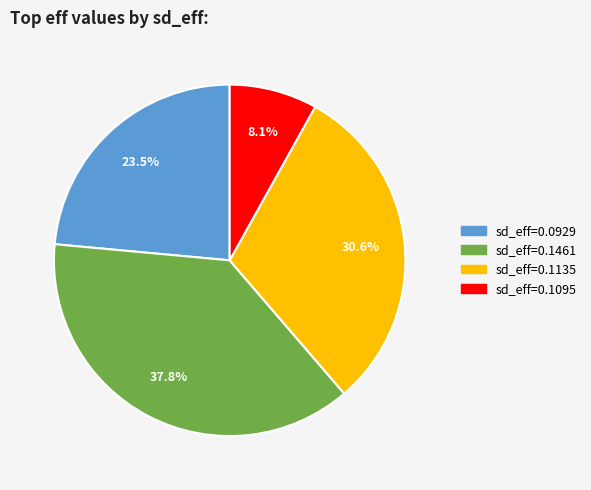

Is there a majority slice in this chart?

No